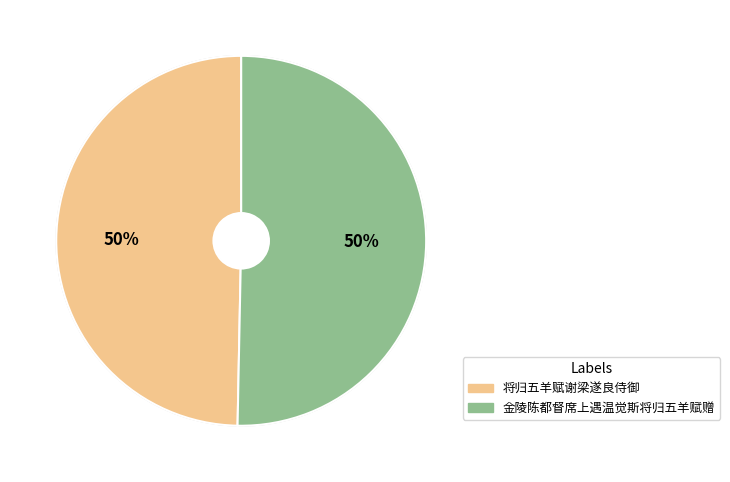

True or false: 金陵陈都督席上遇温觉斯将归五羊赋赠 accounts for 63% of the total.

False